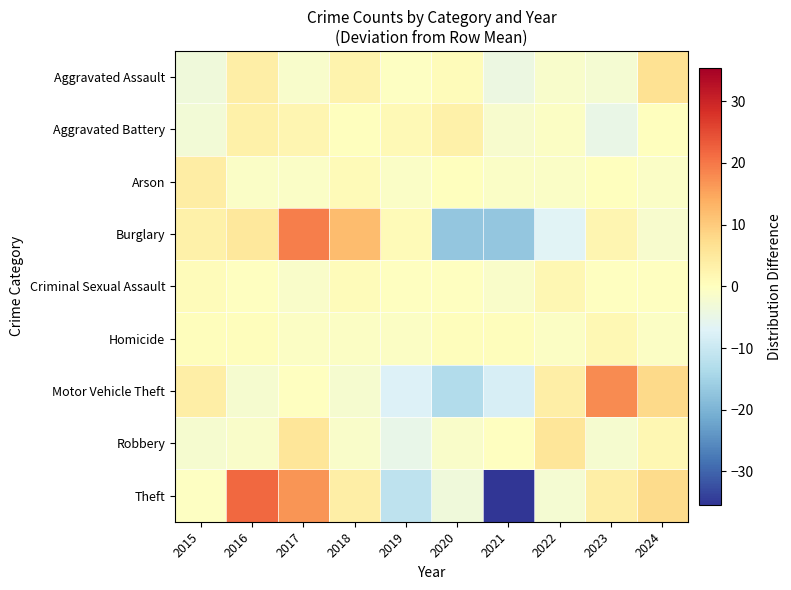

At how many categories does at least one series exceed 14?

3